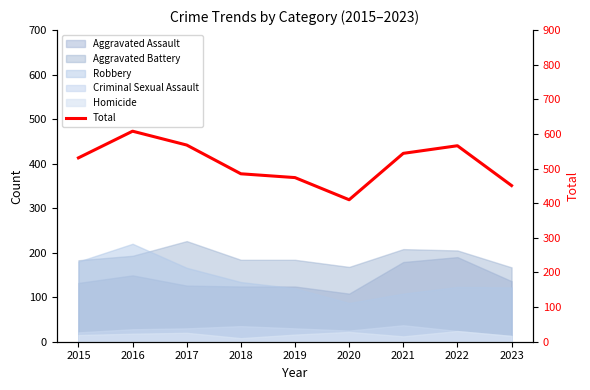

What is the difference between the values at 2020 and 2018?

75